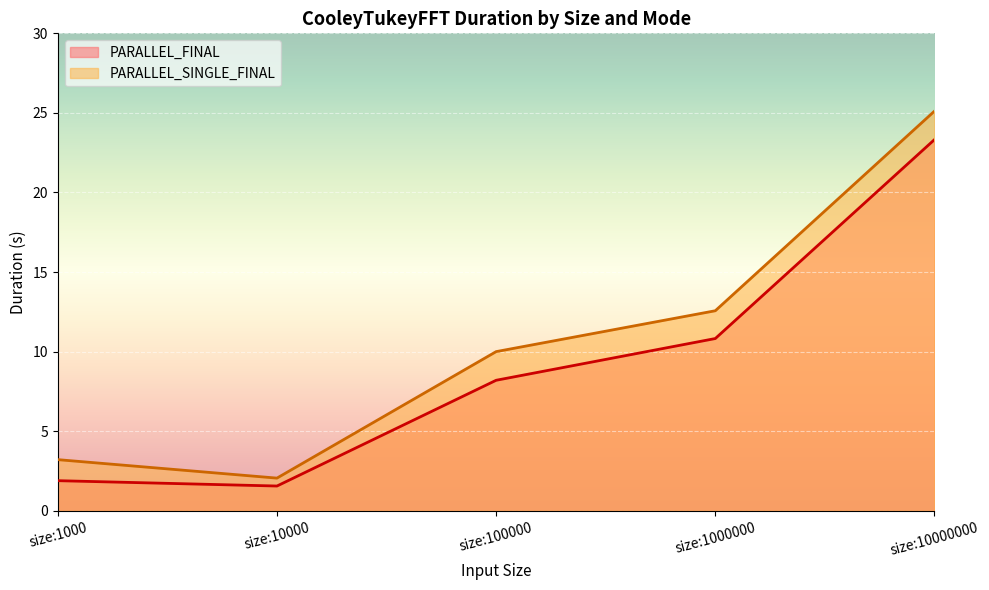

What are all the series names shown in the legend?

PARALLEL_FINAL, PARALLEL_SINGLE_FINAL